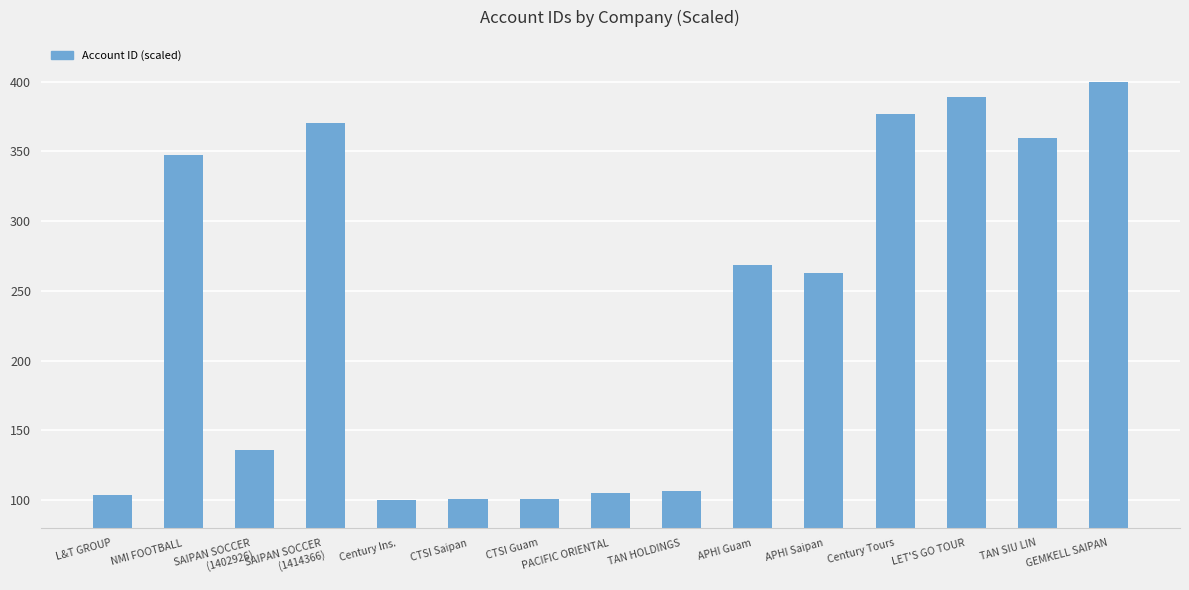

What is the minimum value shown in the chart?

100.0